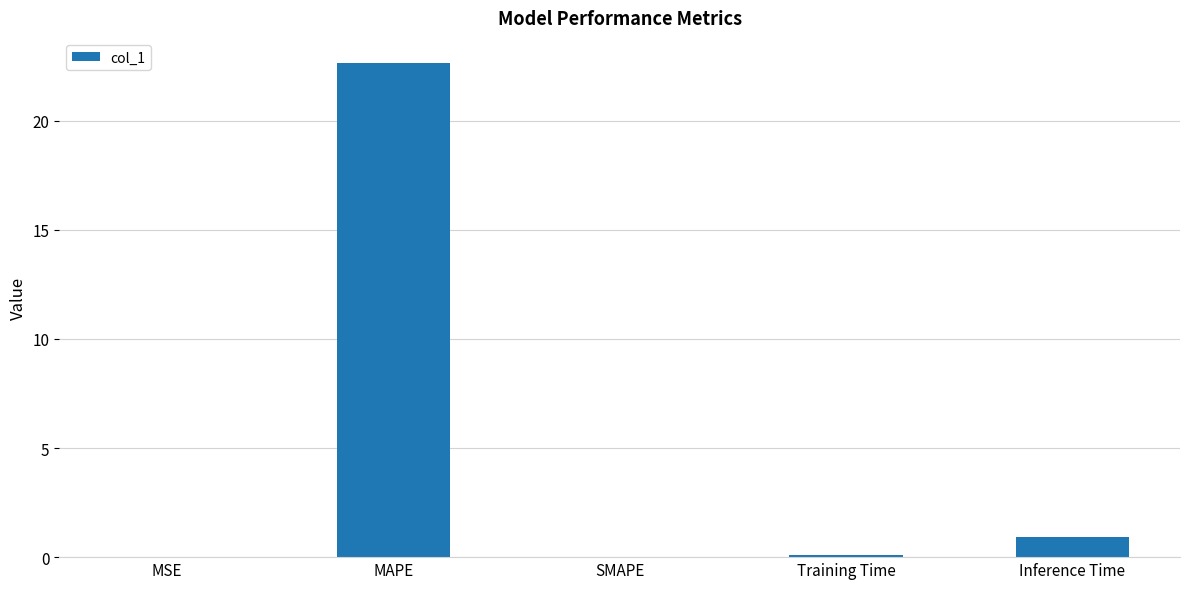

What is the approximate value at Inference Time?

0.9